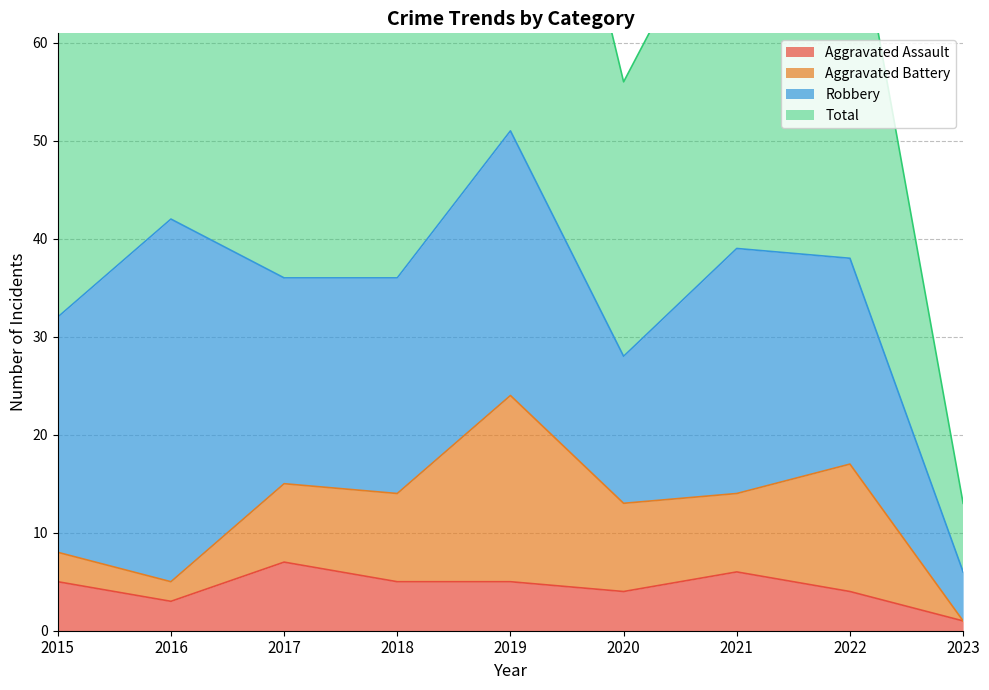

In Total, how many points are lower than both neighbors (excluding endpoints)?

2